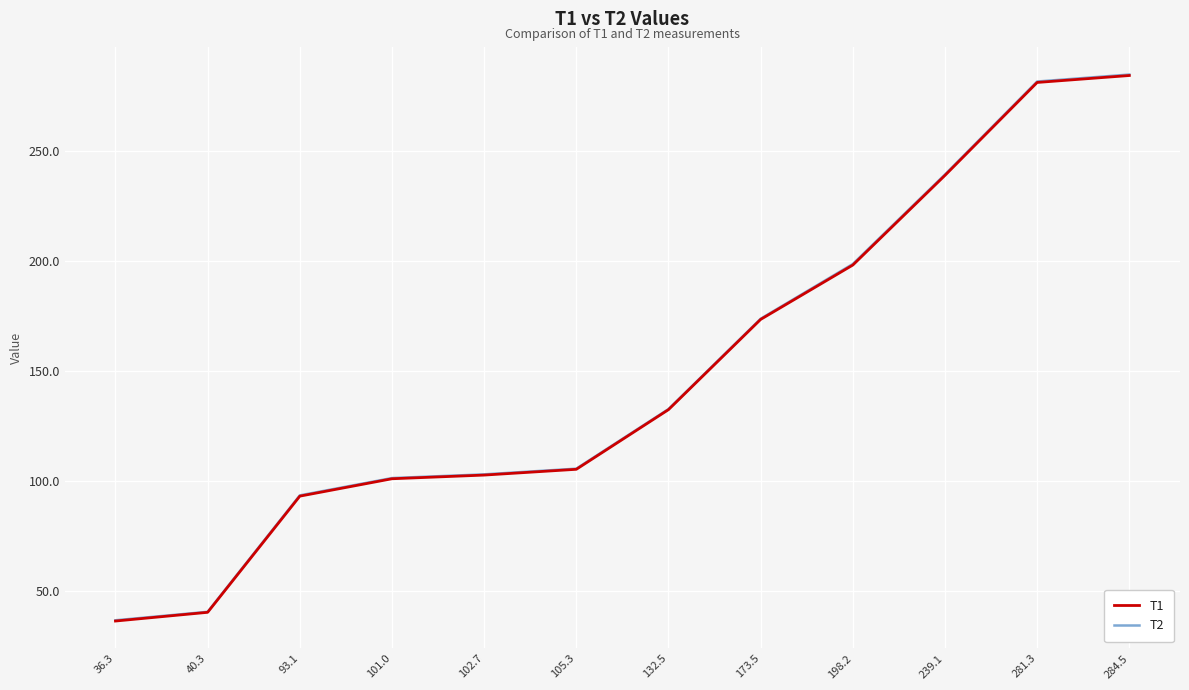

True or false: T1 has a value of 161.5 at 281.3.

False